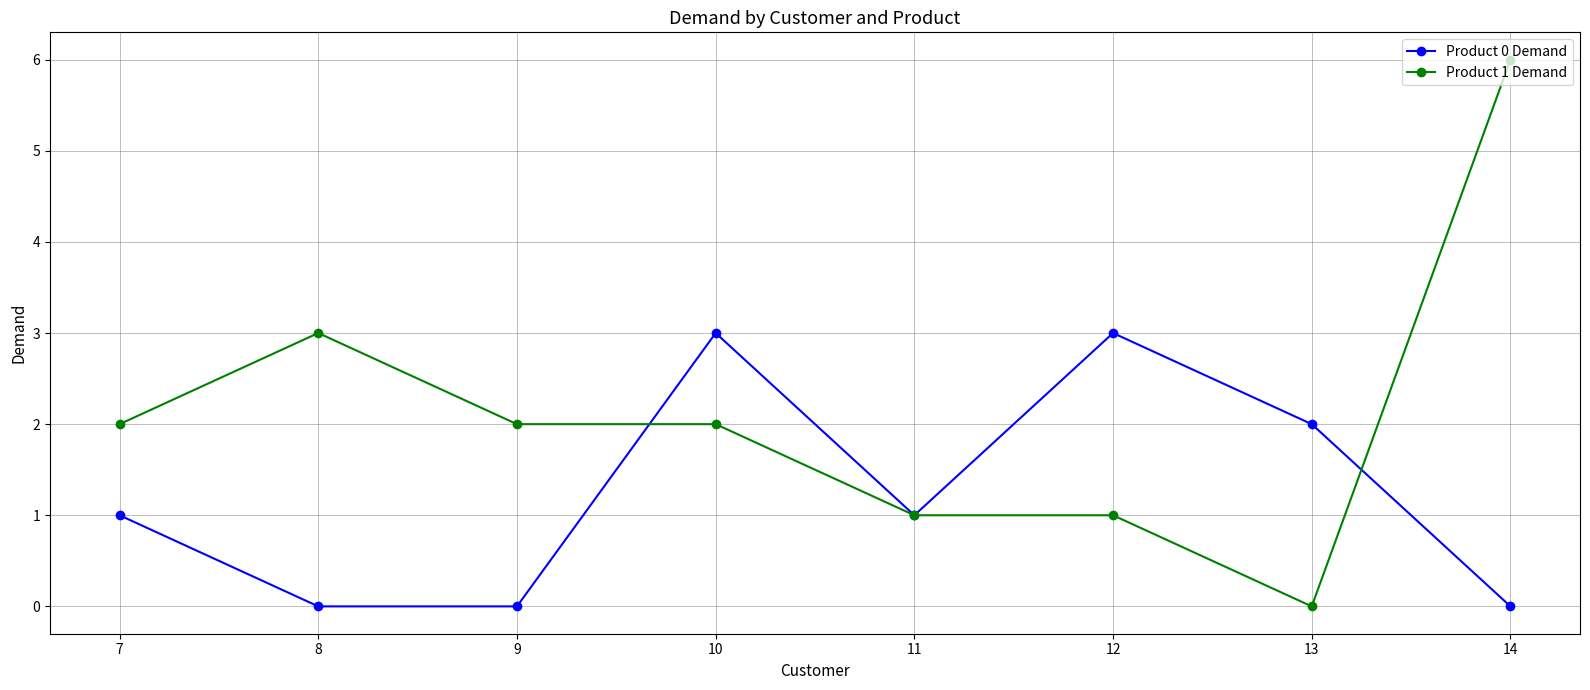

What is the maximum value shown in the chart?

6